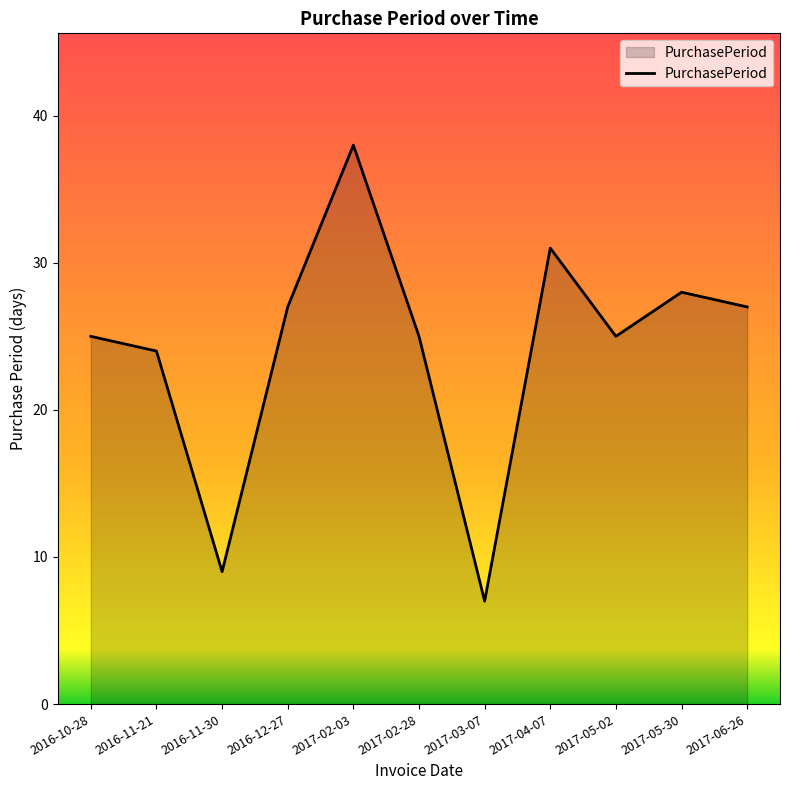

Which label corresponds to the smallest value in the chart?

2017-03-07